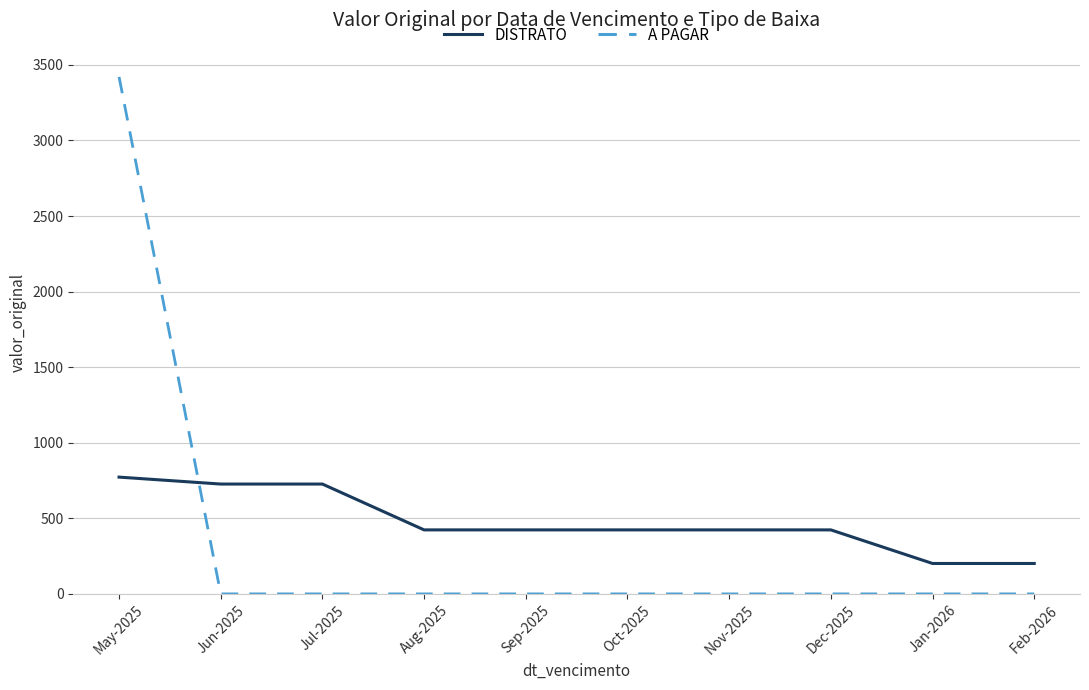

Reading left to right, transcribe all the data shown in this chart.

DISTRATO: 772.7	726.8	726.8	423.5	423.5	423.5	423.5	423.5	201.3	201.3
A PAGAR: 3421.0	0.0	0.0	0.0	0.0	0.0	0.0	0.0	0.0	0.0